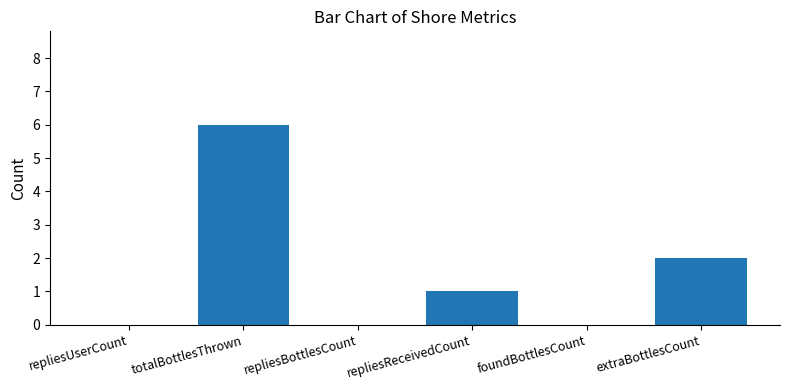

The value at extraBottlesCount is 1. True or false?

False